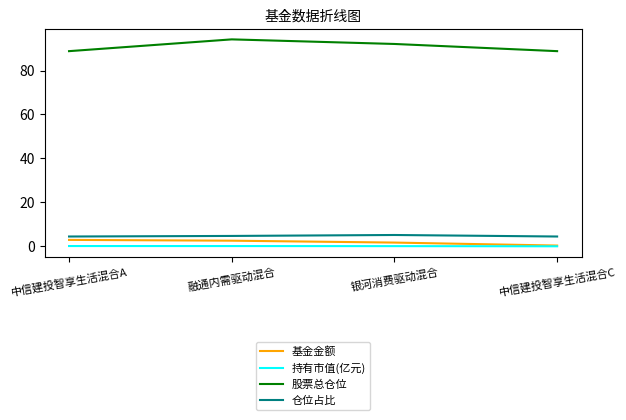

What is the spread (max minus min) of values at 银河消费驱动混合?

92.0